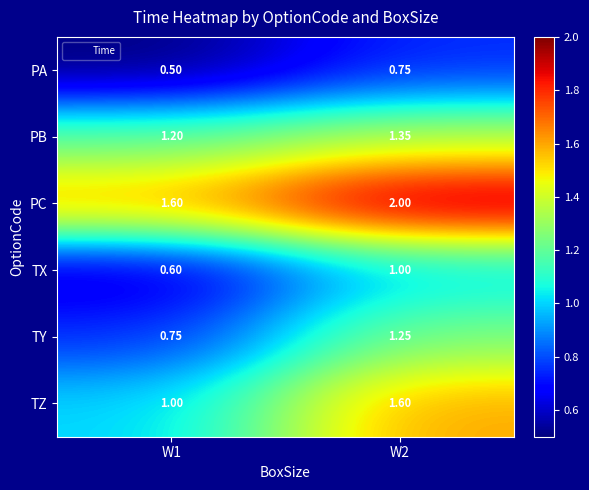

At W1, list the series in order from largest to smallest.

PC, PB, TZ, TY, TX, PA